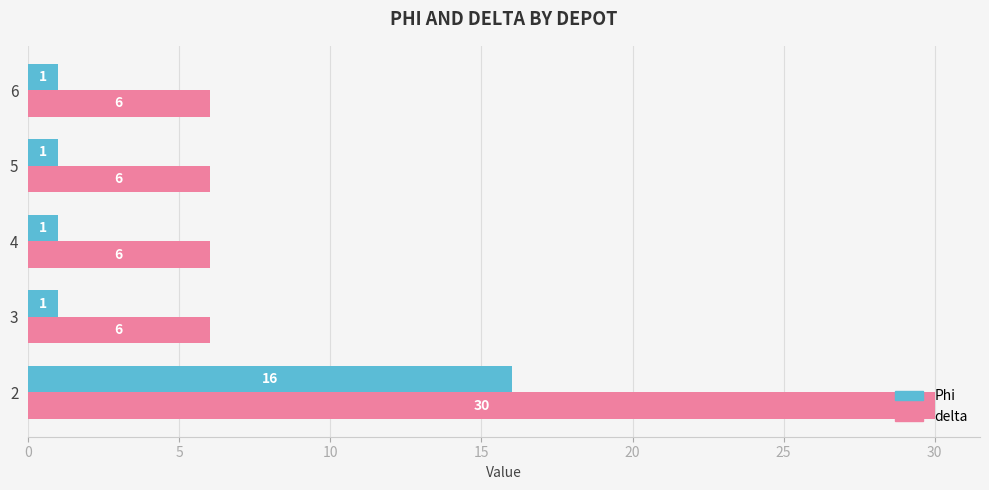

Read the delta value at 6.

6